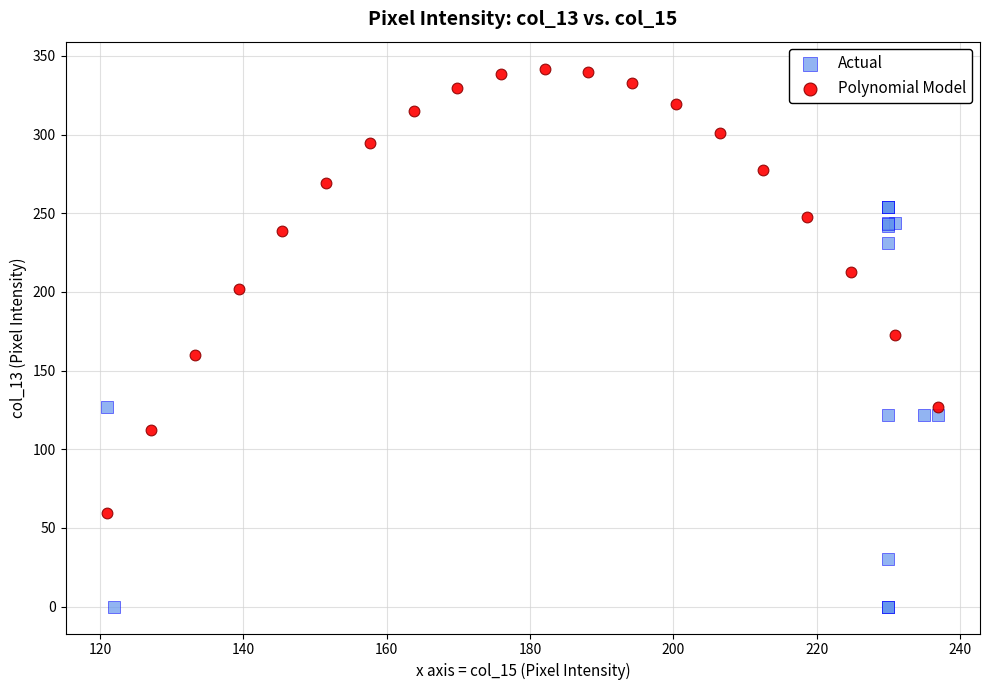

Which series contains the lowest Y value?

Actual